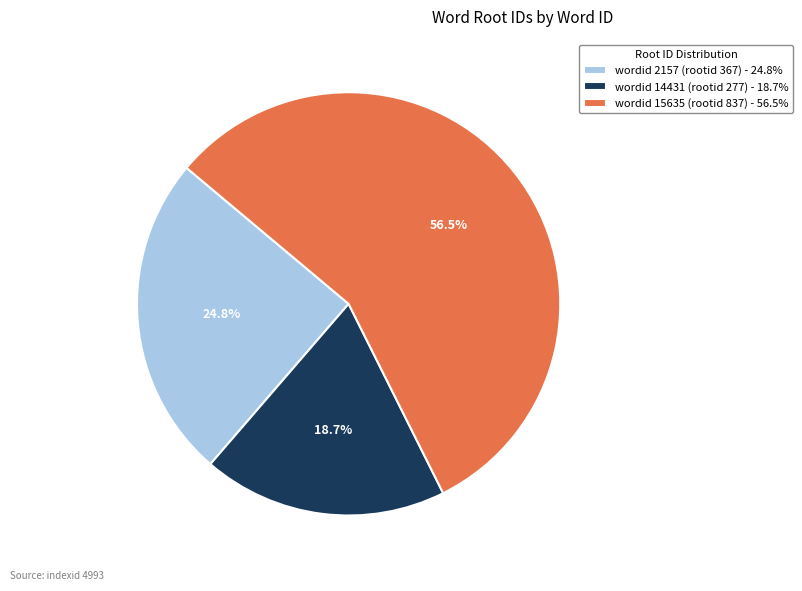

Does wordid 14431 (rootid 277) - 18.7% represent more than half of the total?

No